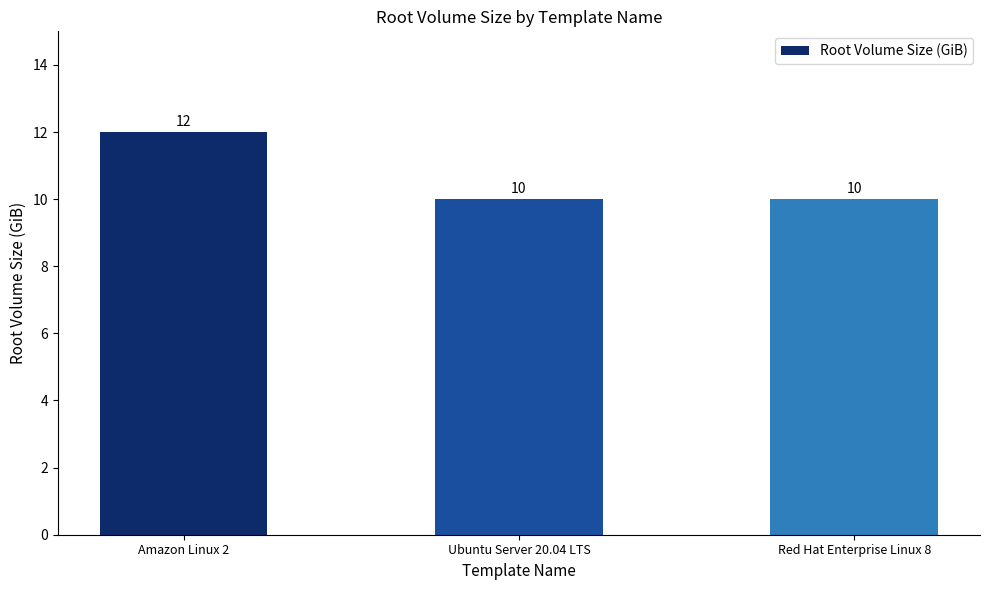

Between Amazon Linux 2 and Ubuntu Server 20.04 LTS, which is larger?

Amazon Linux 2